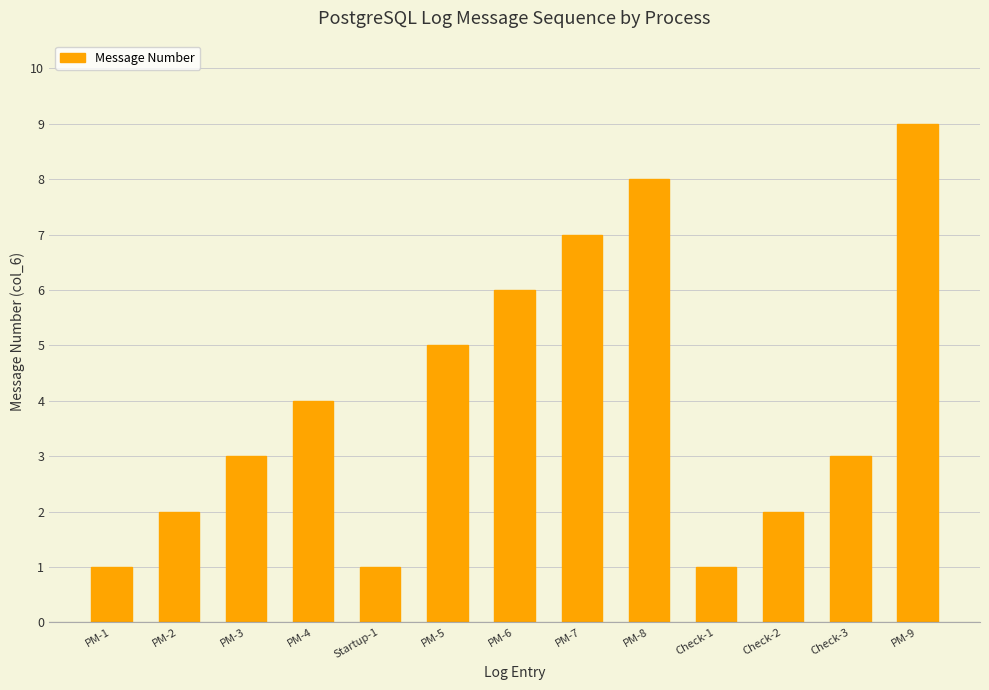

Between Check-3 and Check-2, which is larger?

Check-3